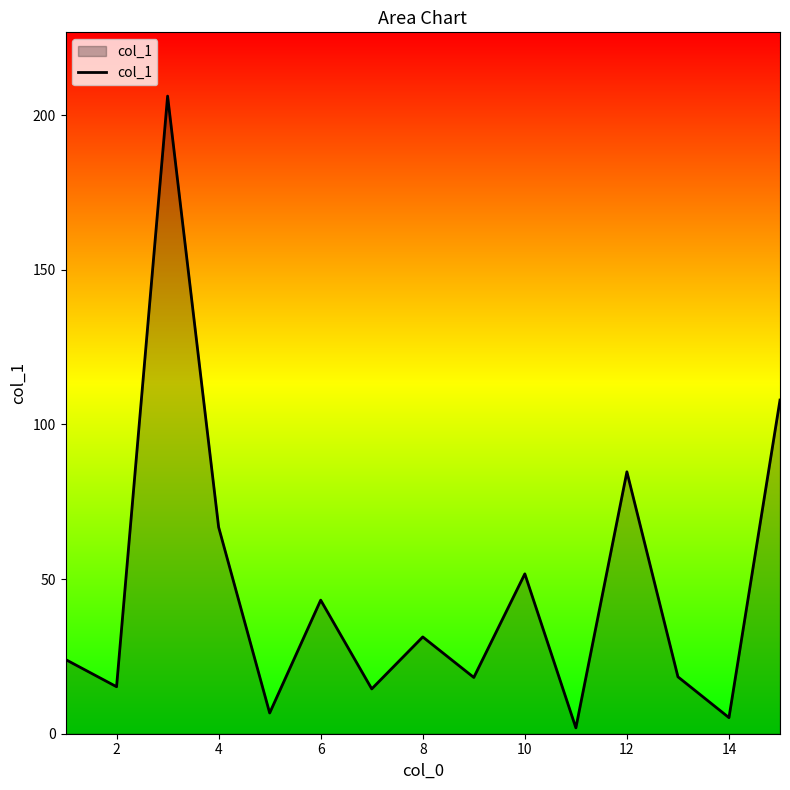

What is the maximum value shown in the chart?

206.2